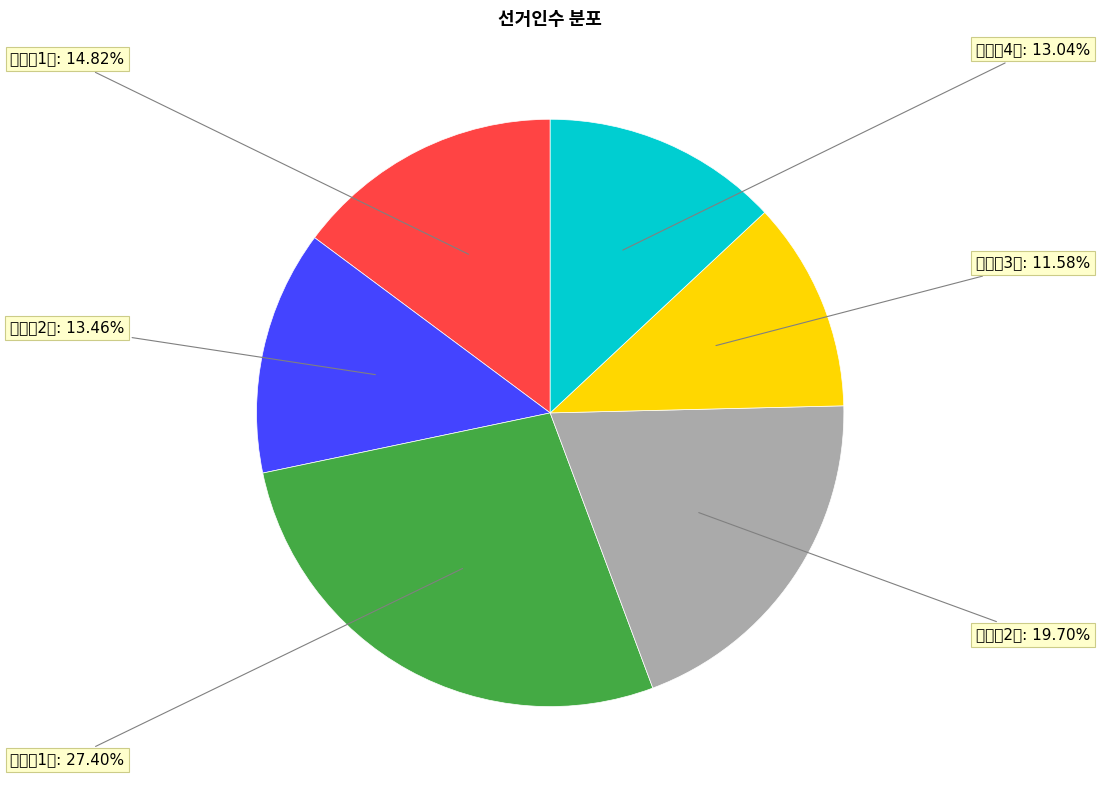

To the nearest percent, what is the average slice percentage?

17%